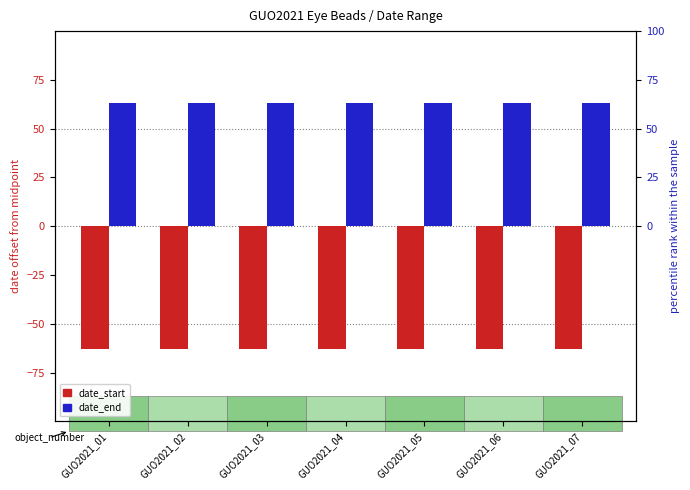

Where is date_end nearest to the value 63?

GUO2021_01